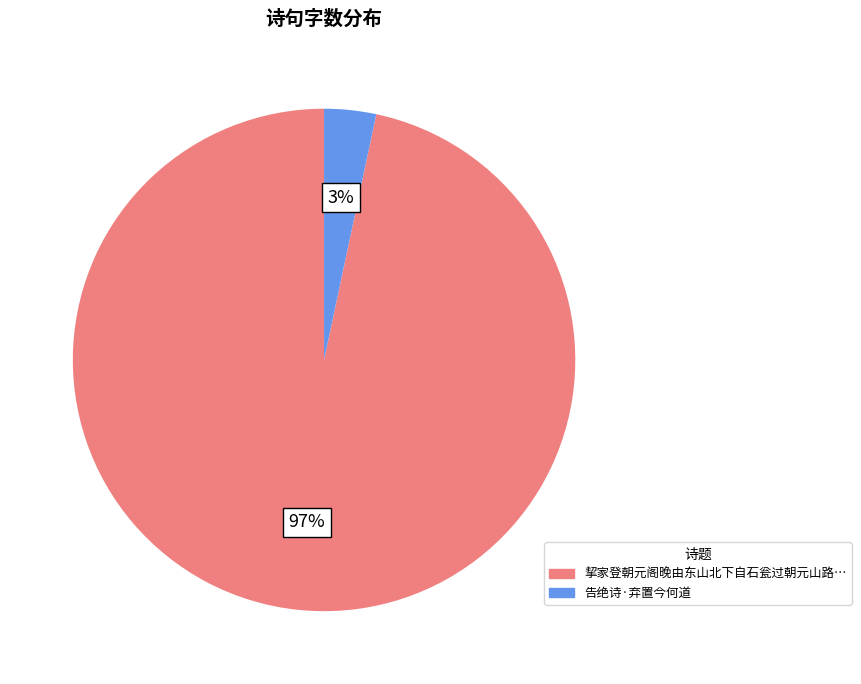

To the nearest percent, what is the average slice percentage?

50%